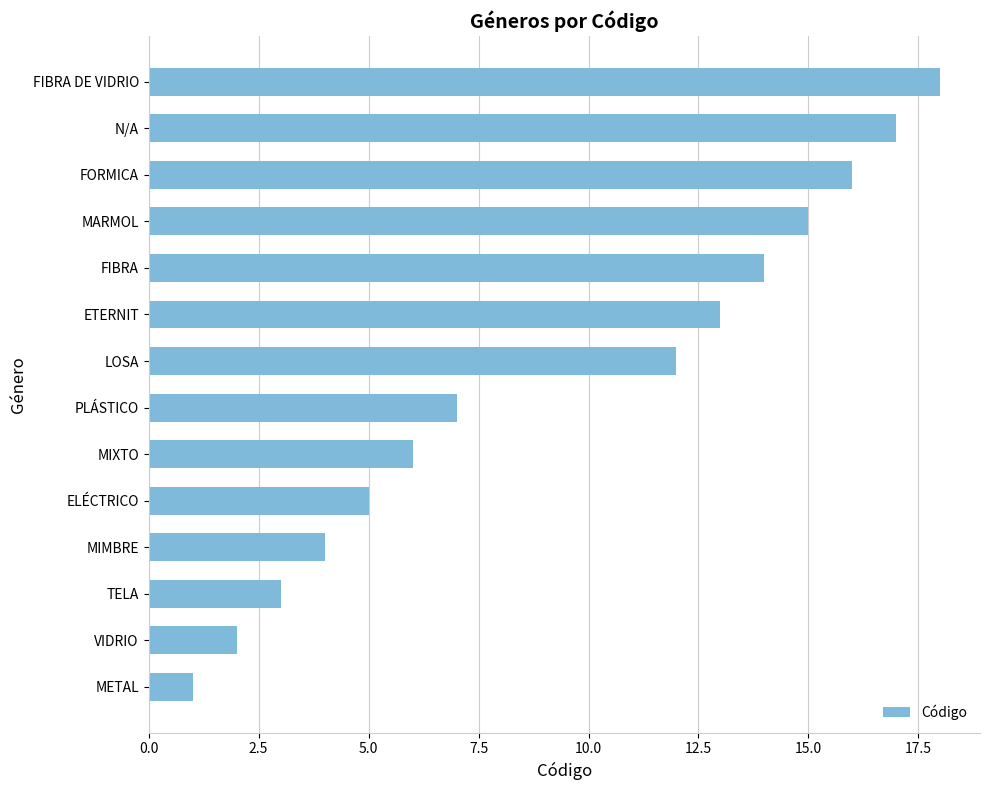

What is the change in value from PLÁSTICO to LOSA?

+5